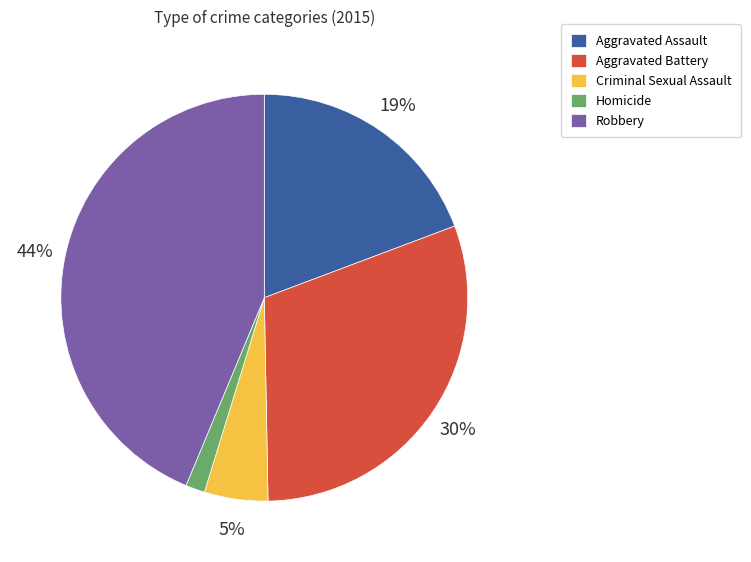

Is Criminal Sexual Assault the majority of the pie?

No